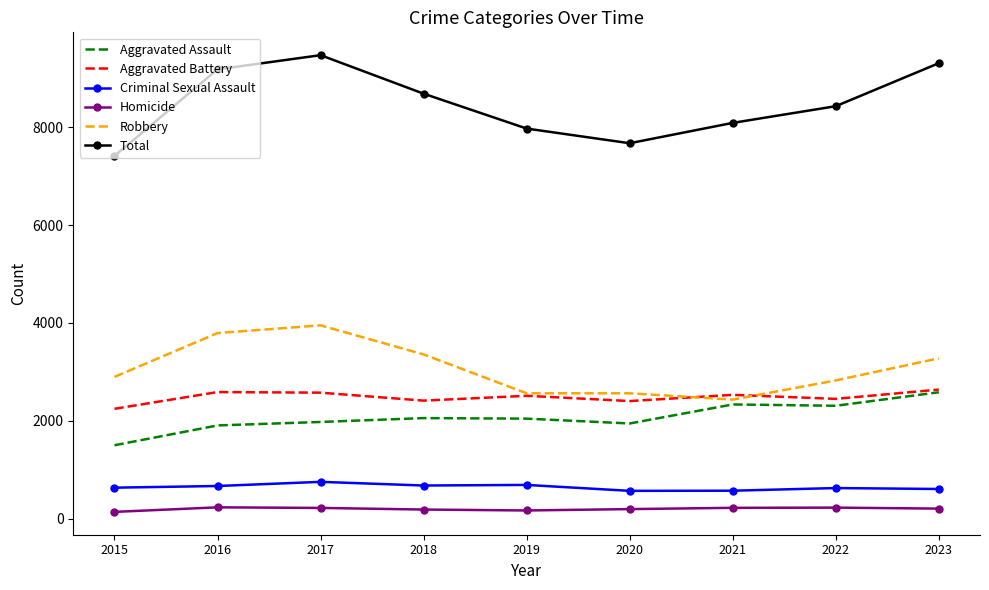

What is the maximum value shown in the chart?

9473